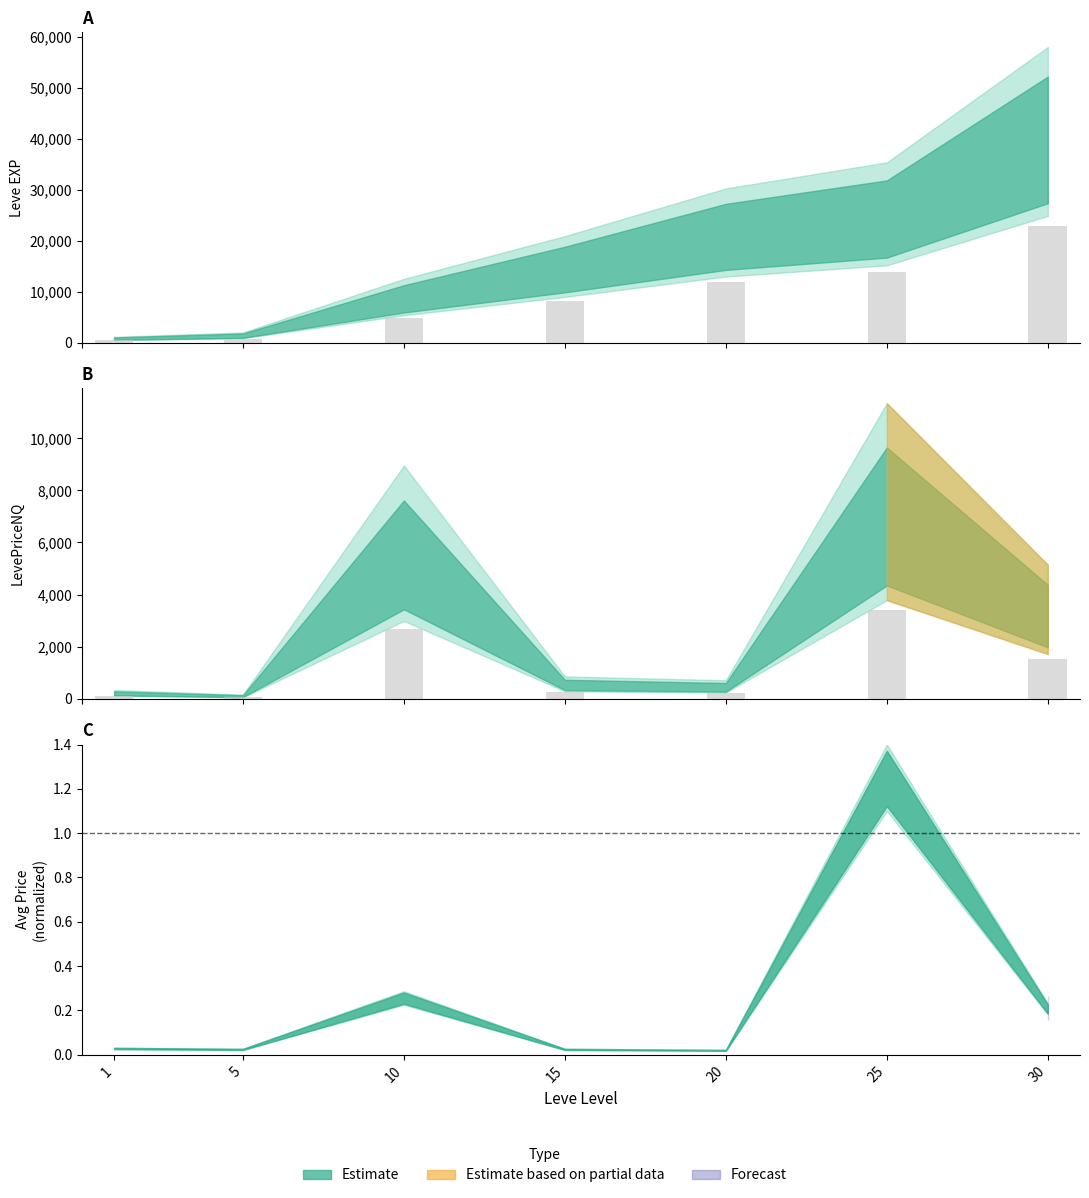

What is the maximum value shown in the chart?

22775.5